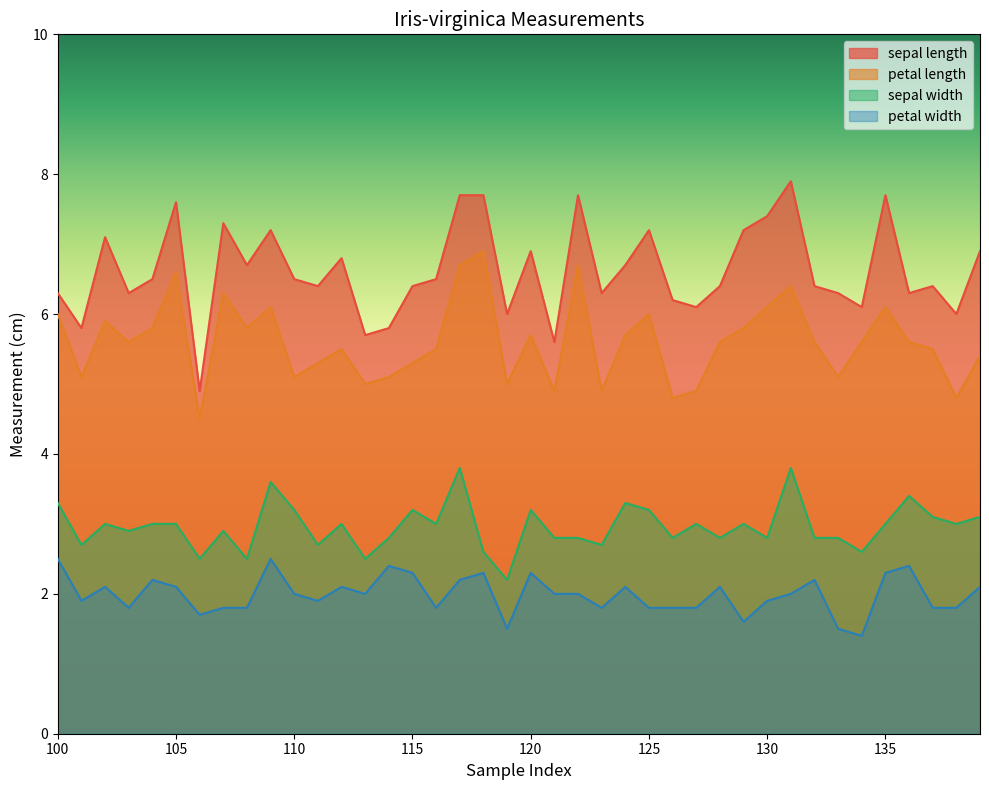

Rank the series by their maximum value, from highest to lowest.

sepal length, petal length, sepal width, petal width